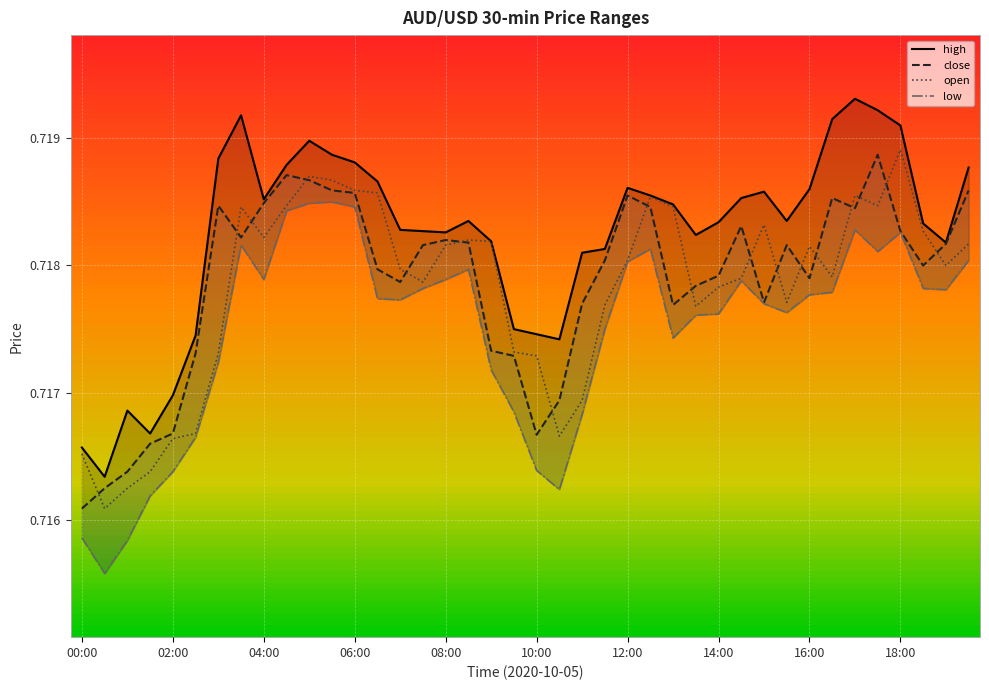

What is the label of the 11th point from the right?

14:30